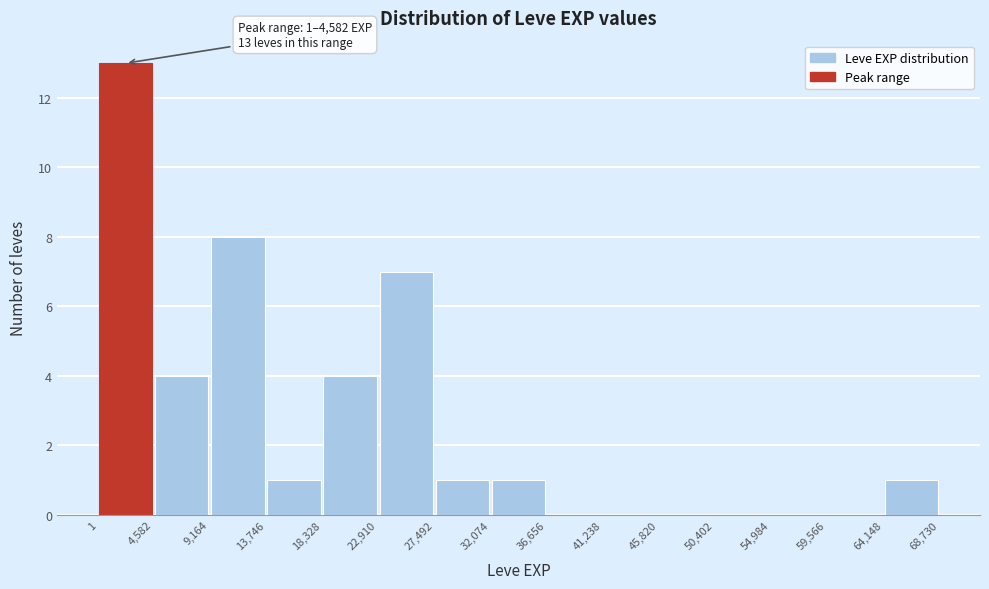

Over which range of the x-axis is the bar tallest?

1 to 4,582